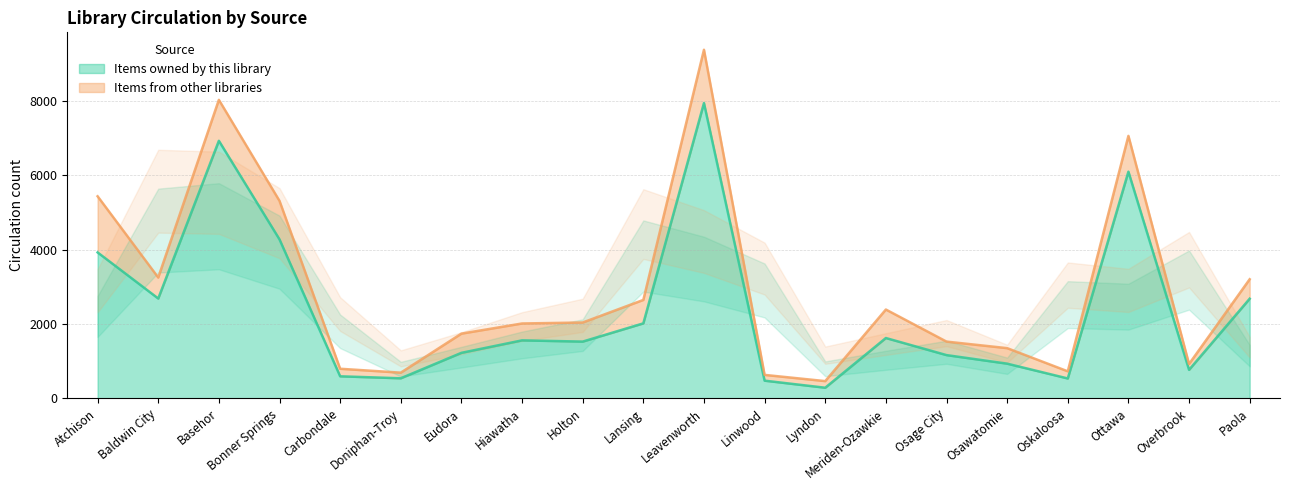

Count the number of values greater than 1559.

9